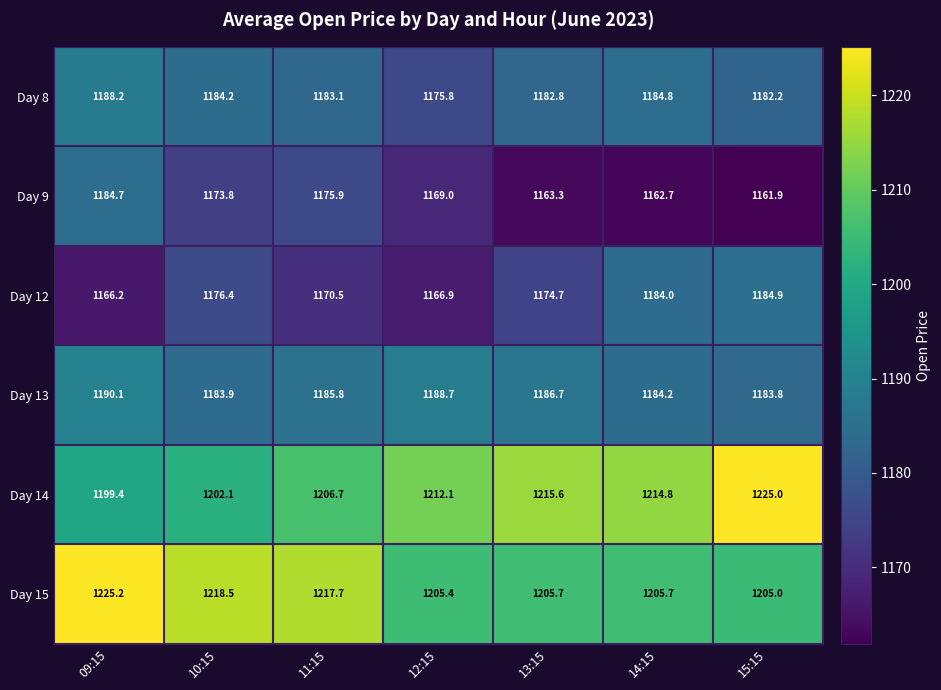

At how many categories does at least one series exceed 1171?

7